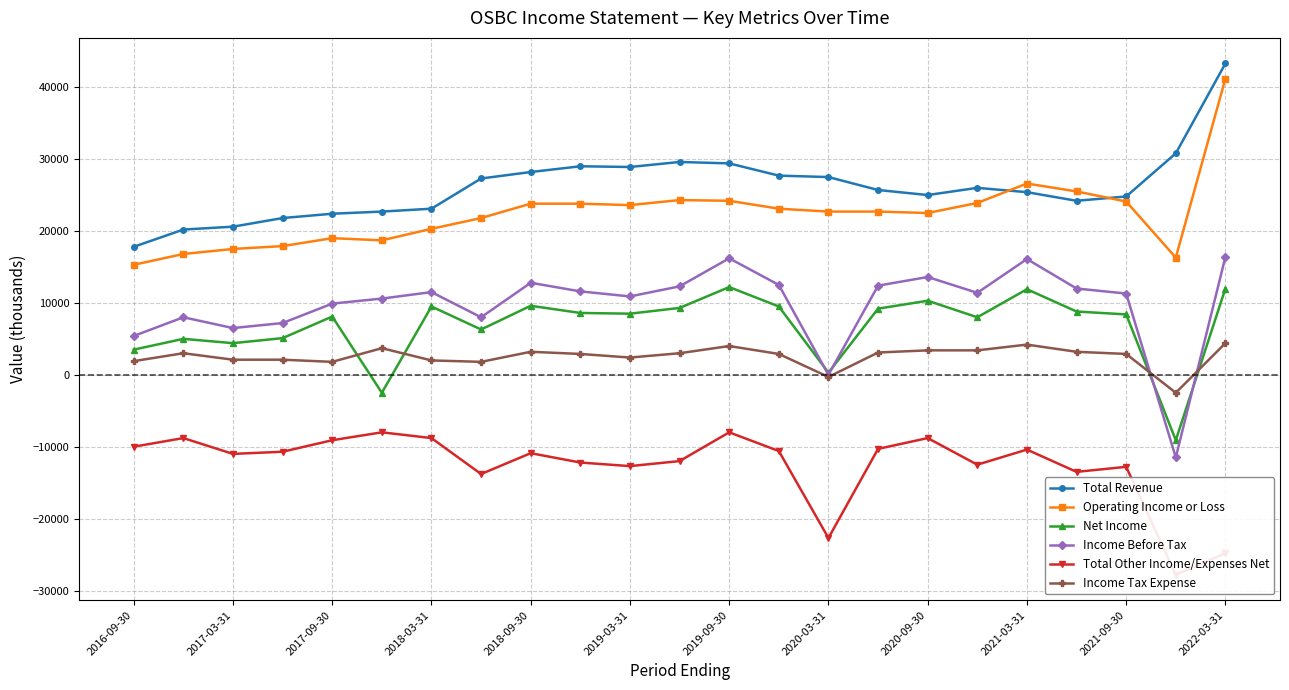

What is the highest value of the Total Revenue series?

43300